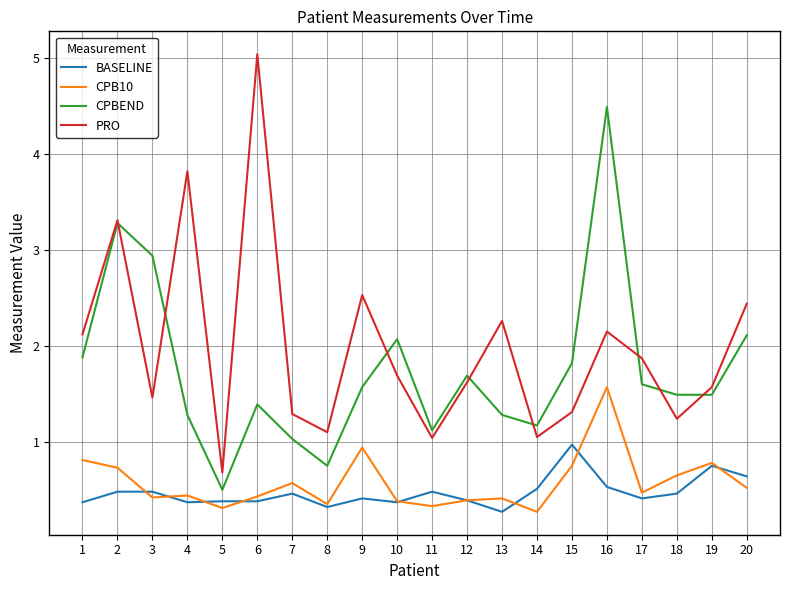

Read the PRO value at 10.

1.7